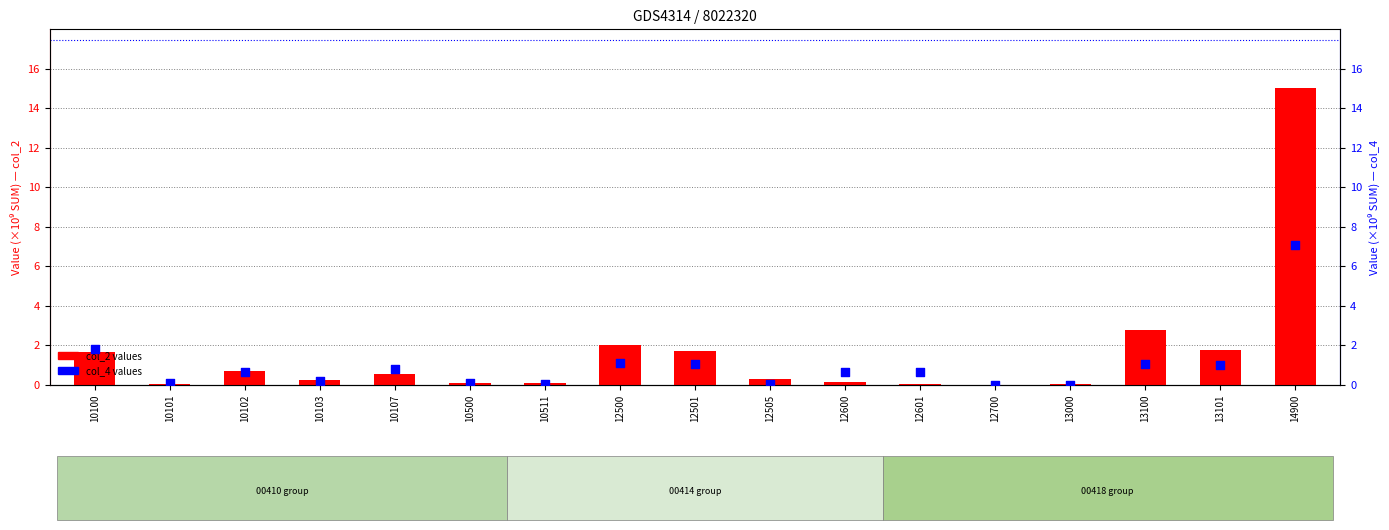

Which series has the largest total across all categories?

col_2 (sum)